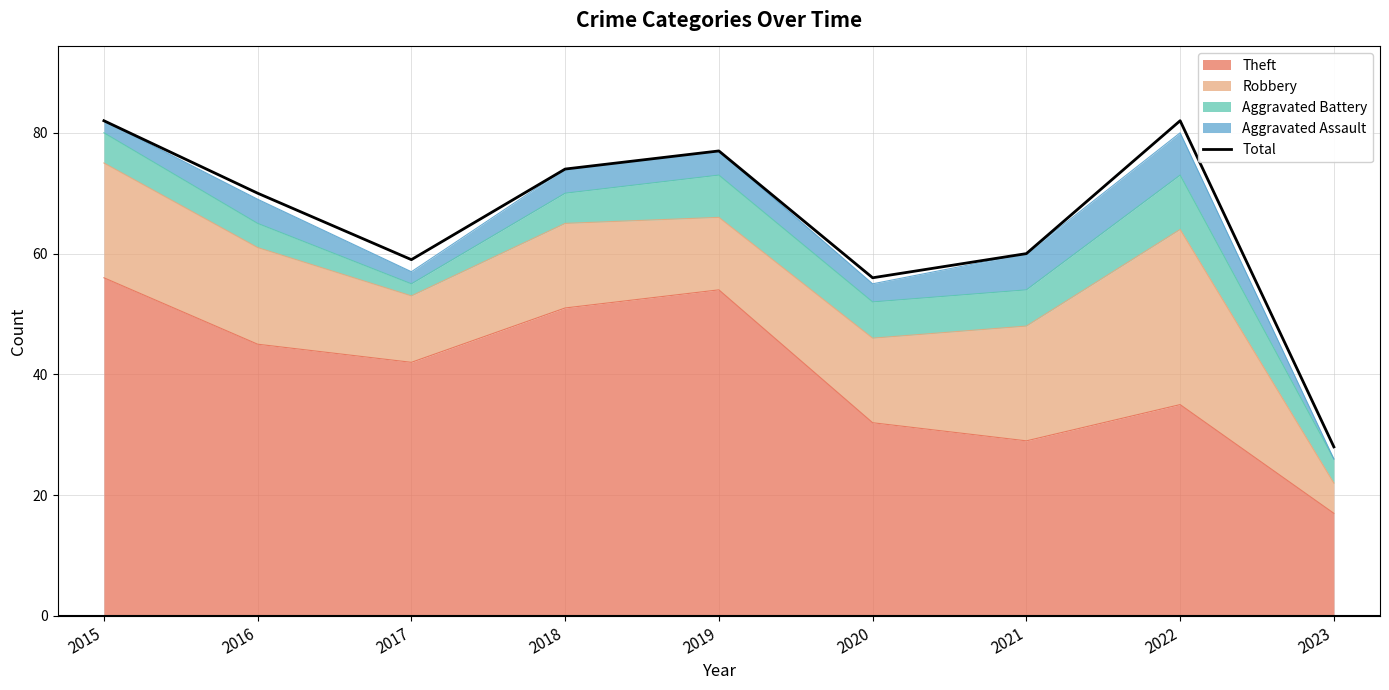

Where does the data first go above 70?

2015